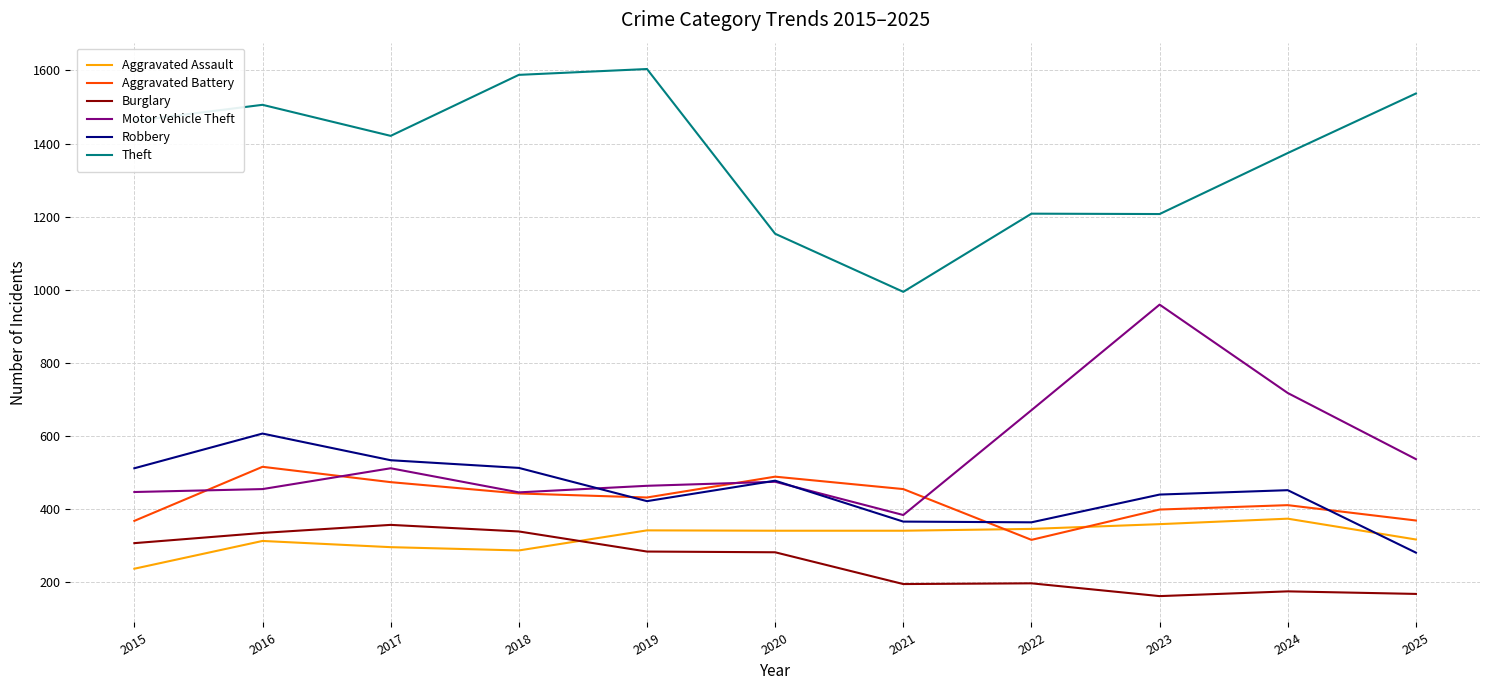

Count the number of data series in this chart.

6